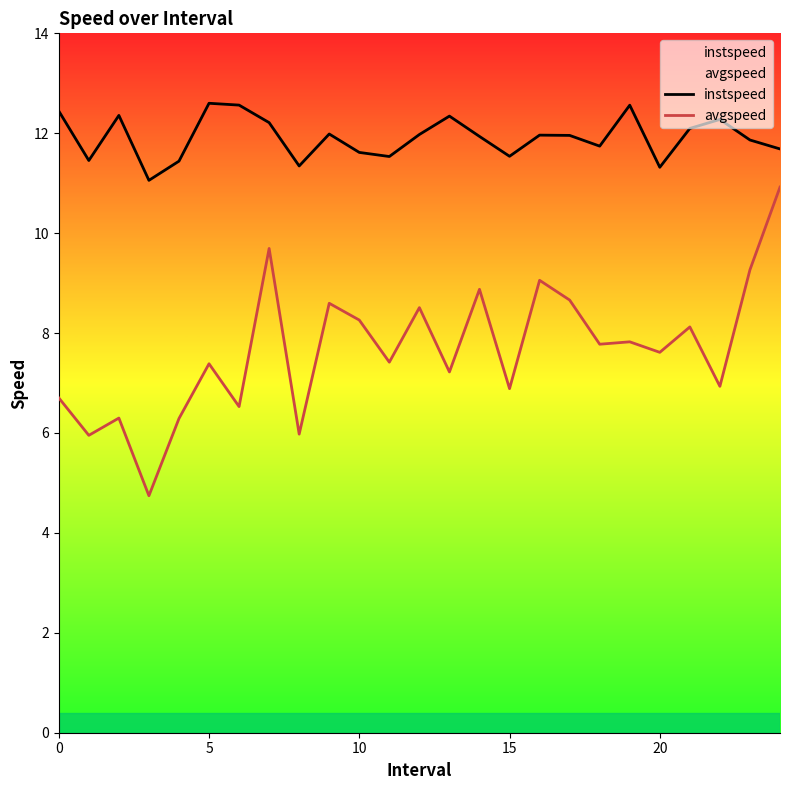

Which series has the widest spread of values?

avgspeed